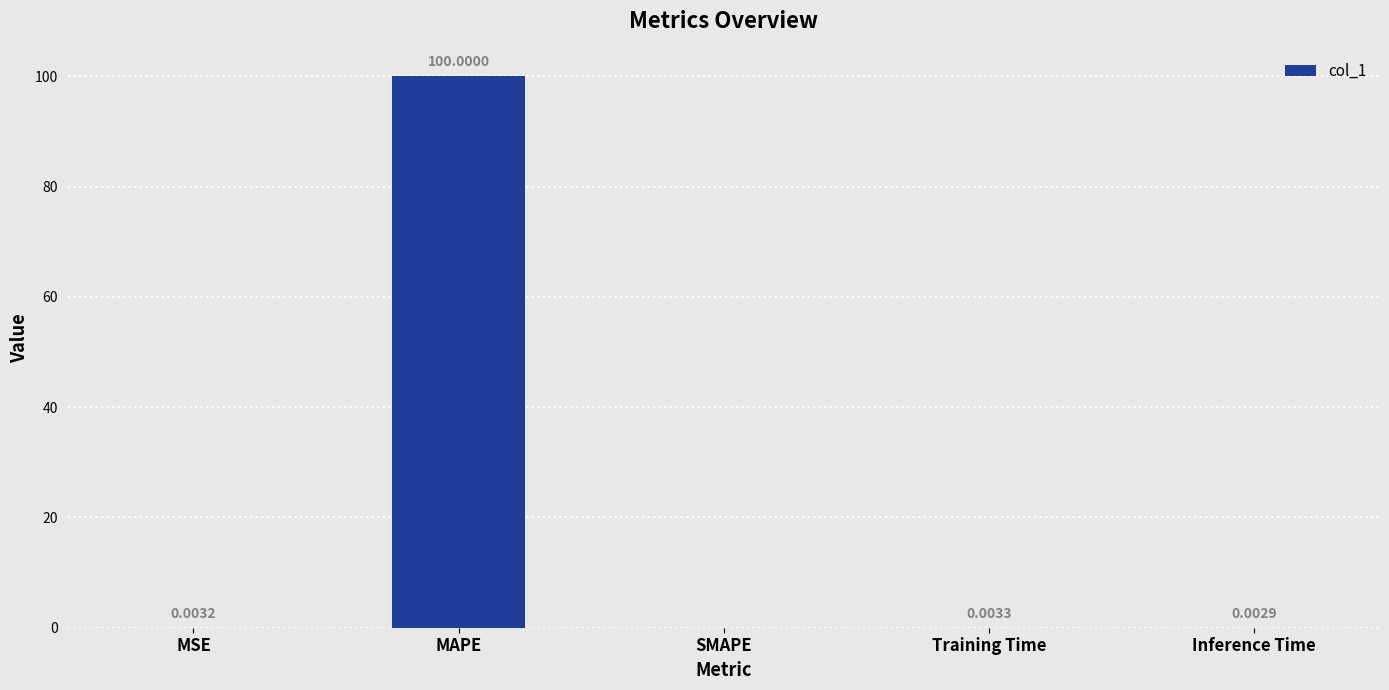

The value at SMAPE is 0.0. True or false?

True